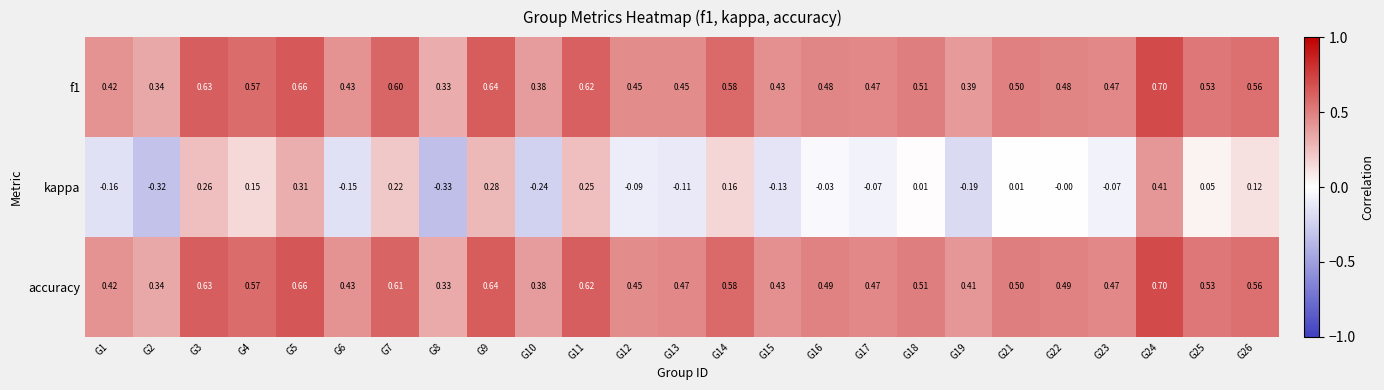

Which series has the largest total across all categories?

accuracy